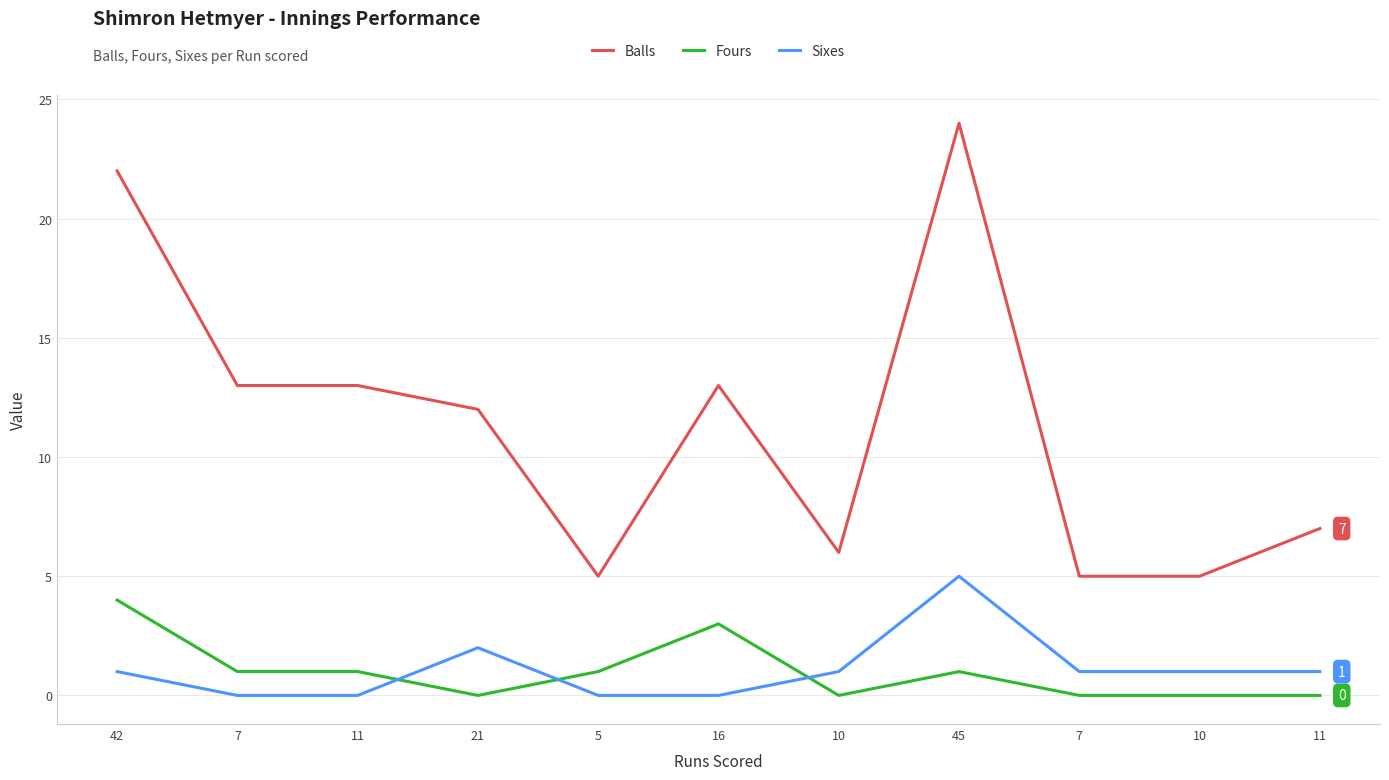

What are all the series names shown in the legend?

Balls, Fours, Sixes